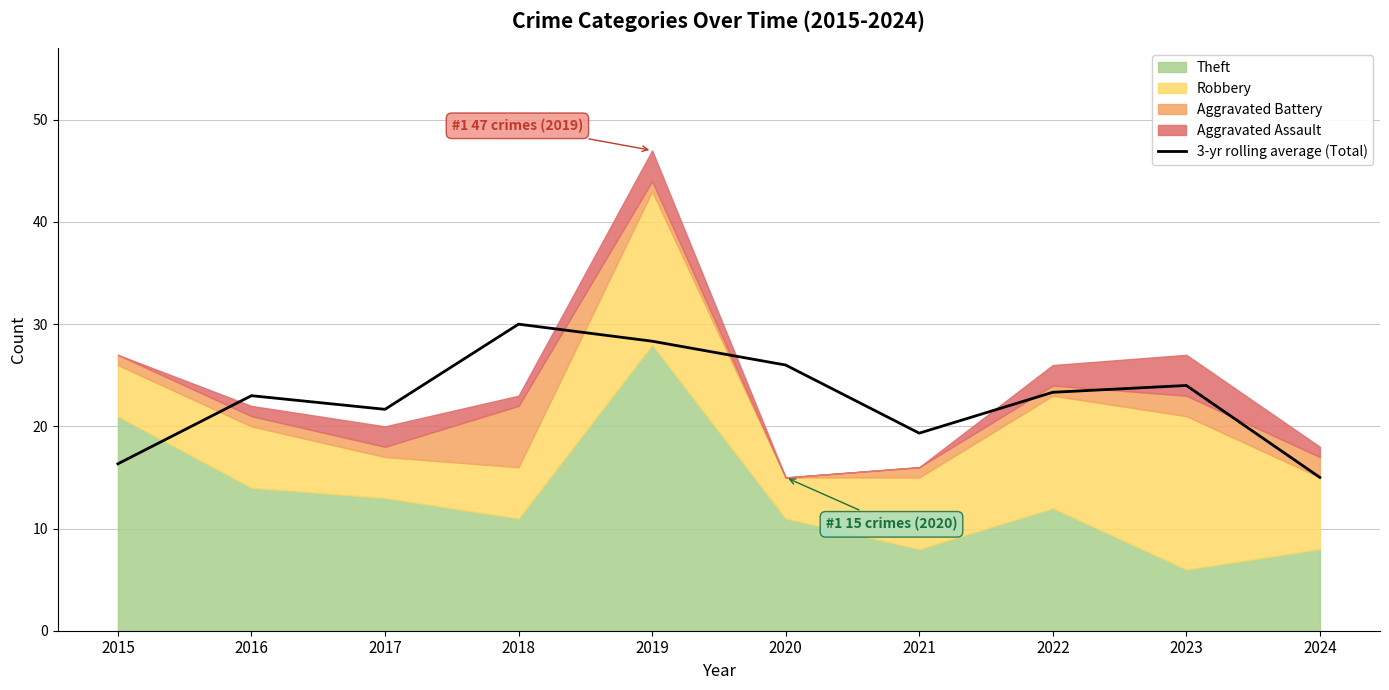

Reading right to left, transcribe all the data shown in this chart.

2024=15.0	2023=24.0	2022=23.3	2021=19.3	2020=26.0	2019=28.3	2018=30.0	2017=21.7	2016=23.0	2015=16.3